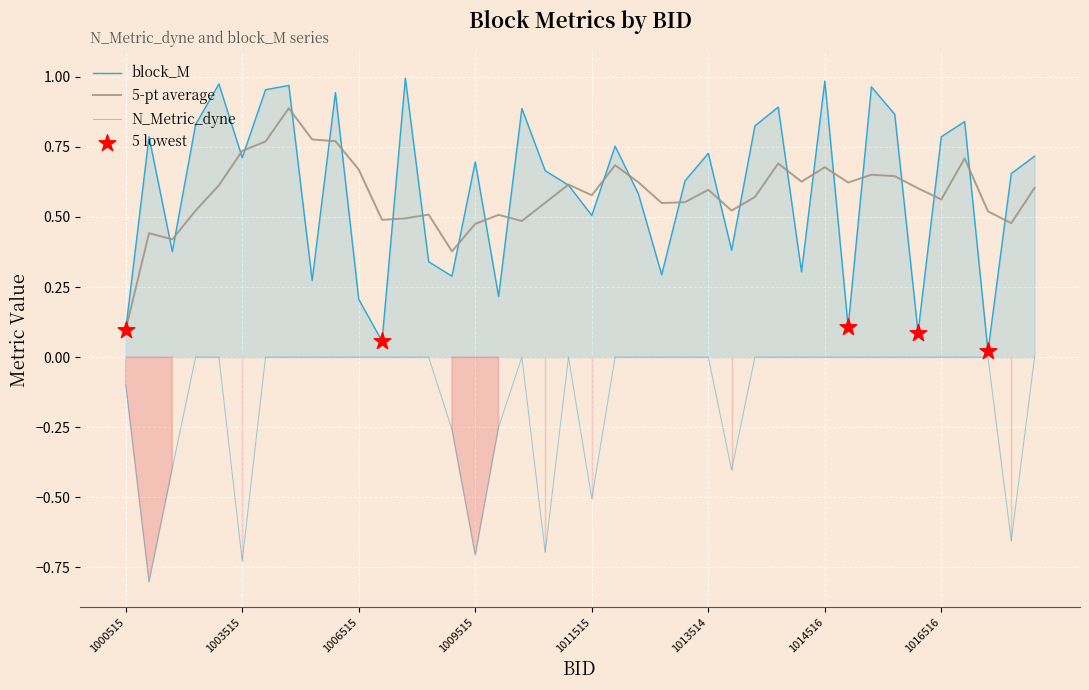

Which series has the largest total across all categories?

block_M